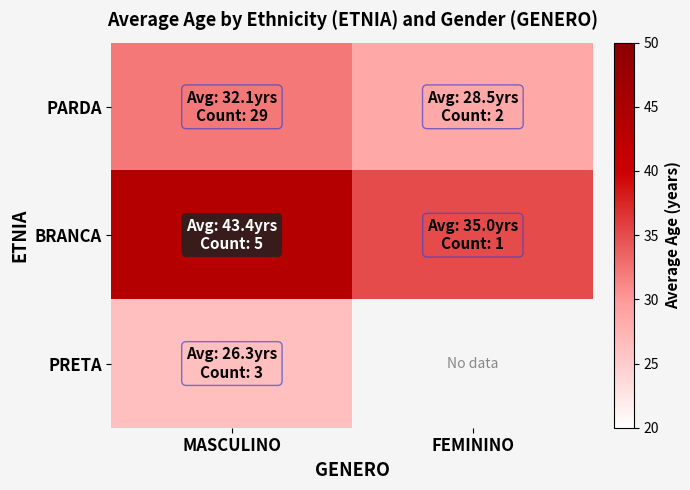

Which series has the largest range (max minus min)?

BRANCA